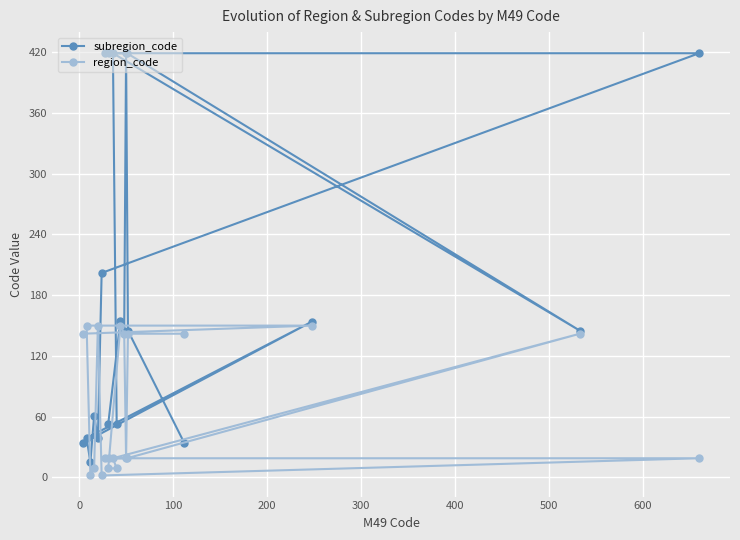

What is the smallest value displayed?

2